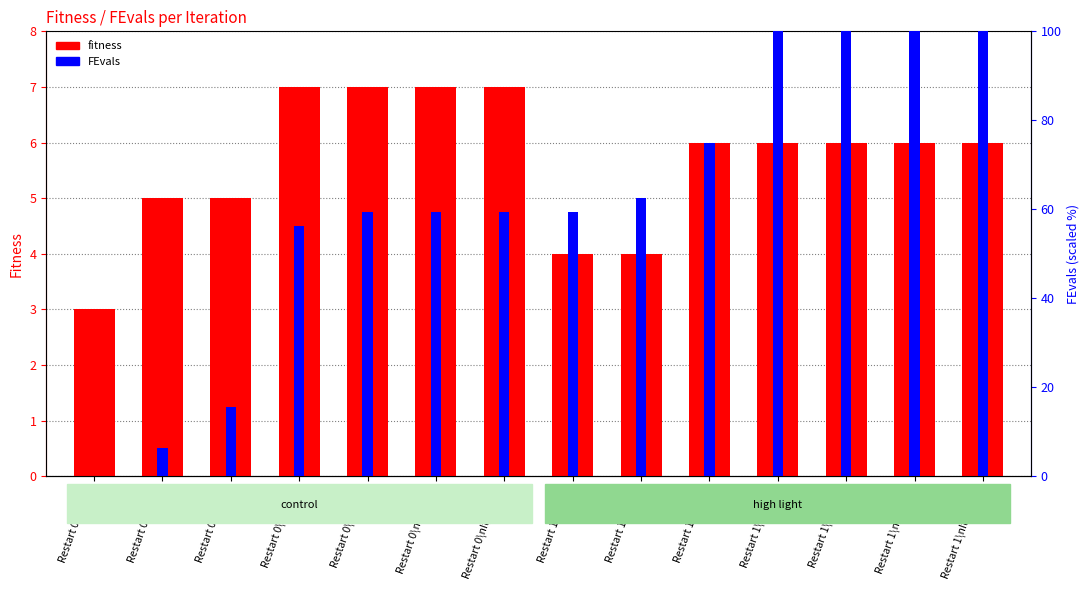

What is the value of the fitness bar at the 6th from the left?

7.0